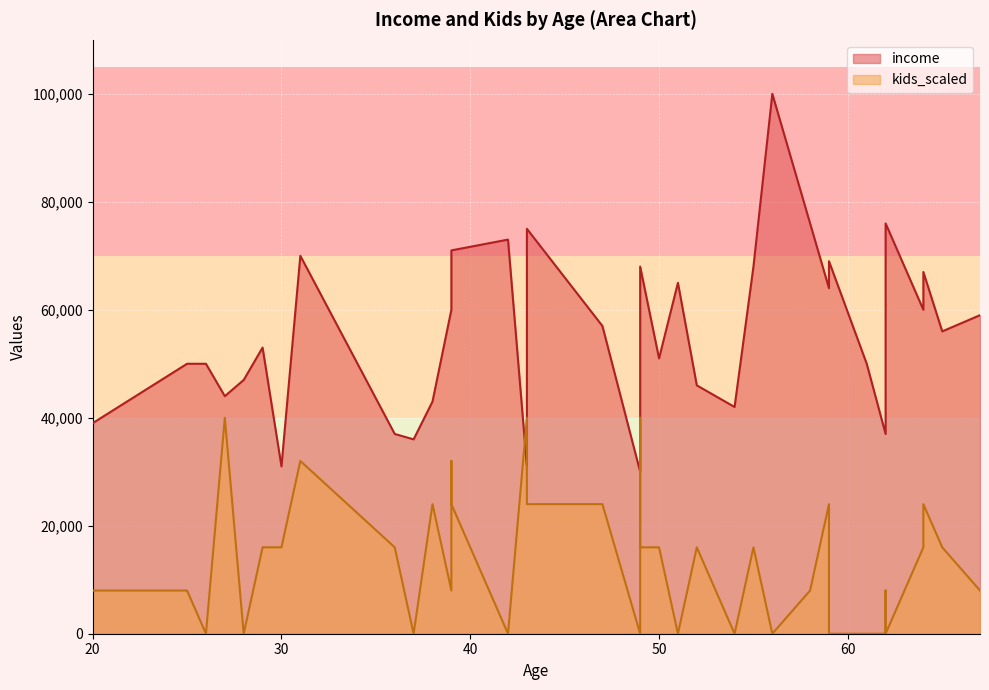

Which series has the largest total across all categories?

income